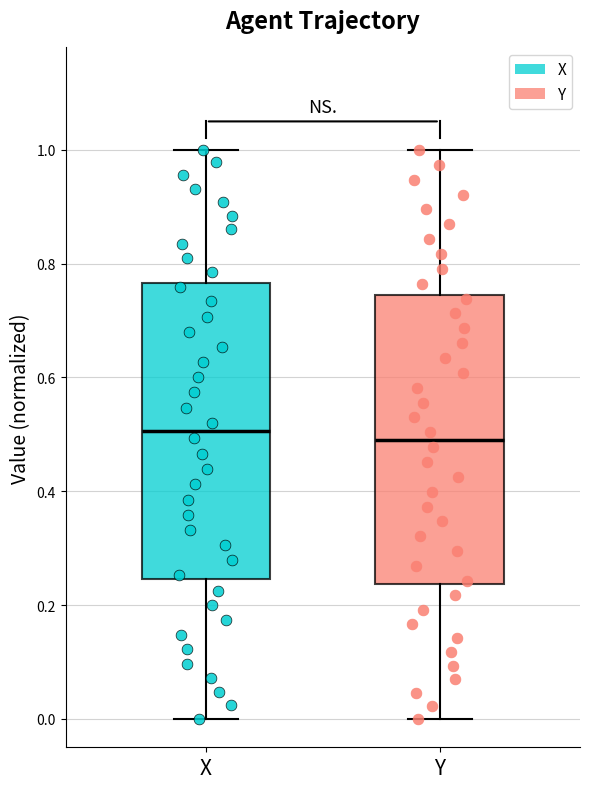

Where does the median line of the box for X sit on the y-axis? The values are not printed on the chart, so give them approximately, as read against the axis.

0.50